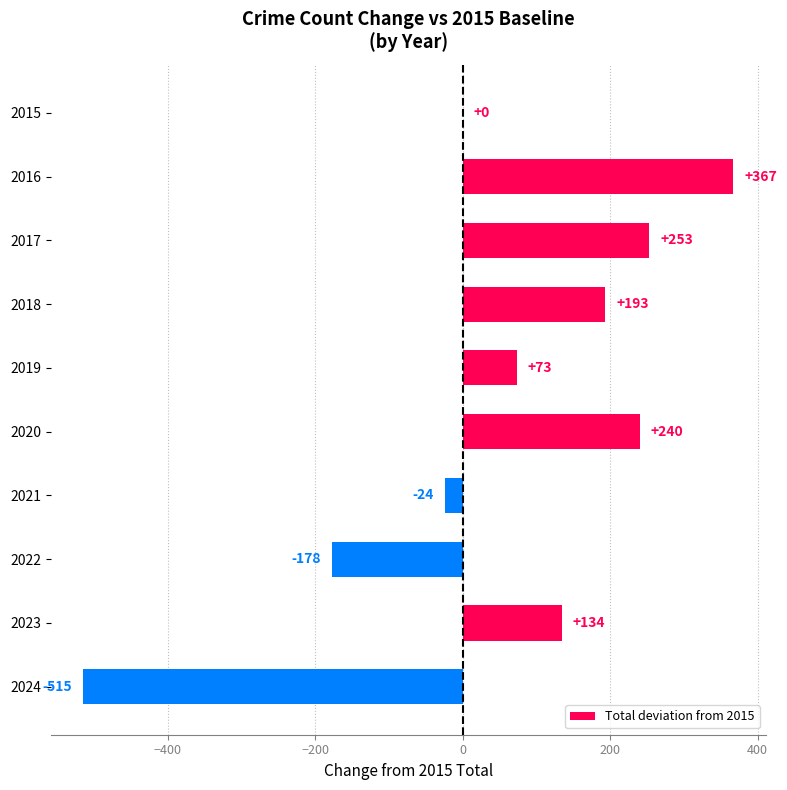

What is the sum of the values at 2017 and 2019?

326